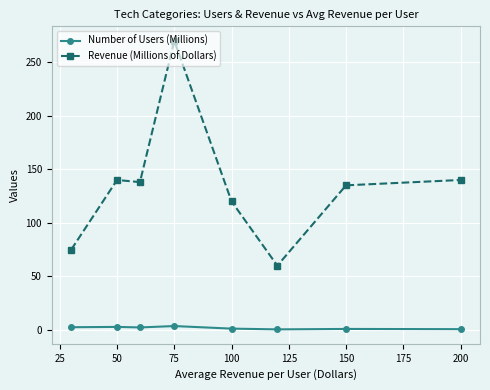

What is the value of the Number of Users (Millions) point at the 8th from the left?

0.7